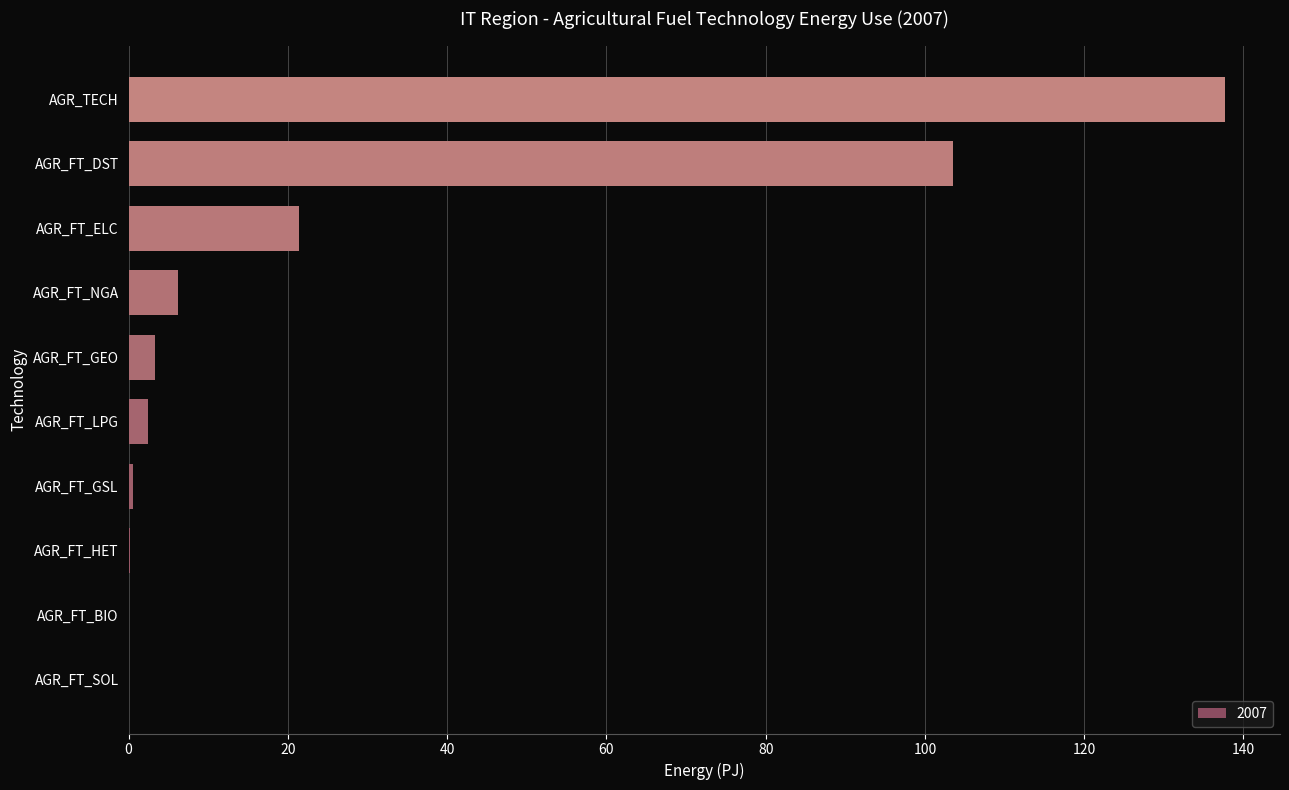

What is the sum of all values?

275.4